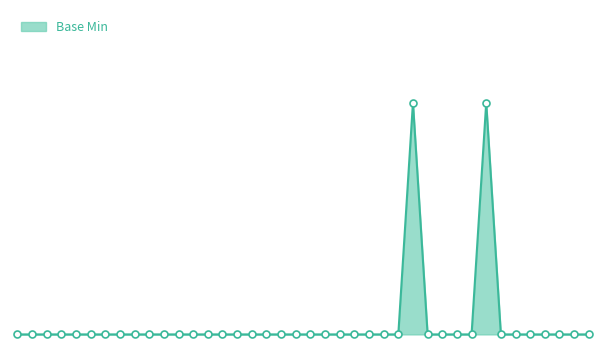

How many points are higher than both their immediate neighbors (excluding endpoints)?

2